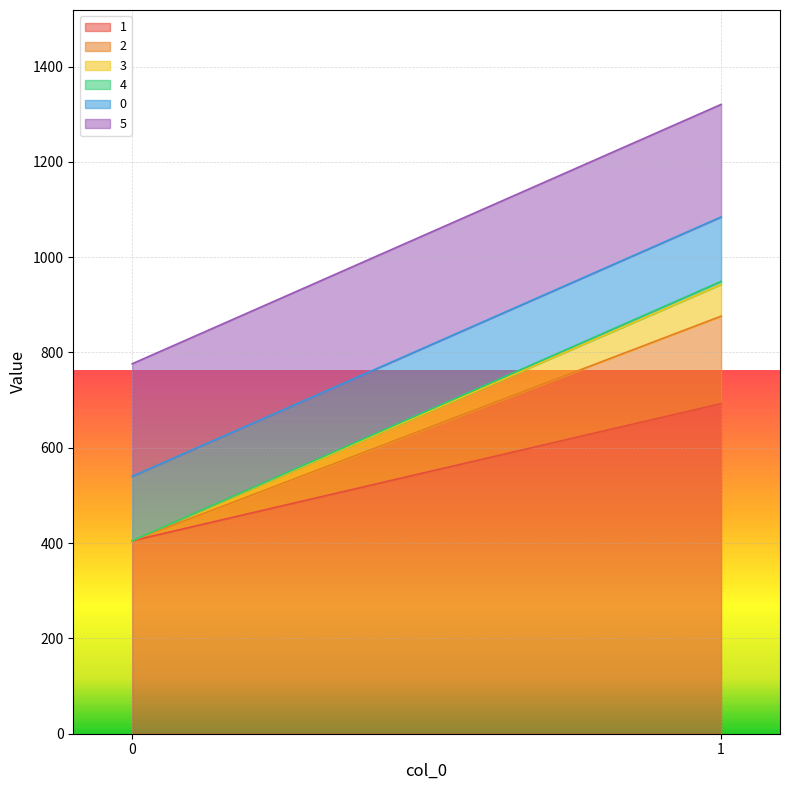

Reading left to right, transcribe all the data shown in this chart.

1: 0=405.0	1=692.6
2: 0=0.0	1=183.6
3: 0=0.0	1=66.6
4: 0=0.0	1=6.4
0: 0=135.1	1=135.1
5: 0=236.2	1=236.2